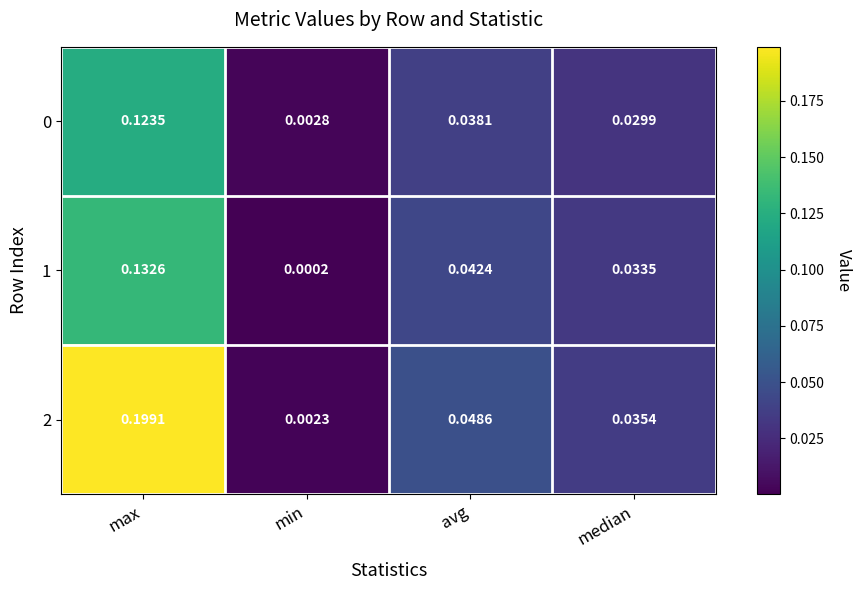

At which category does the chart reach its minimum across all series?

min